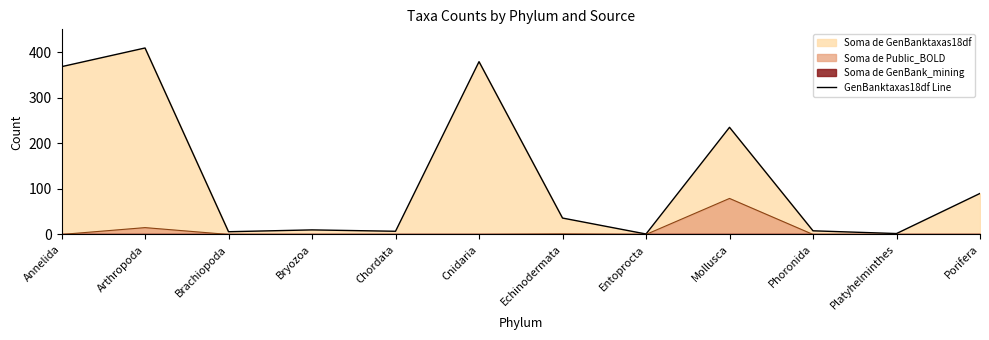

What is the average value?

129